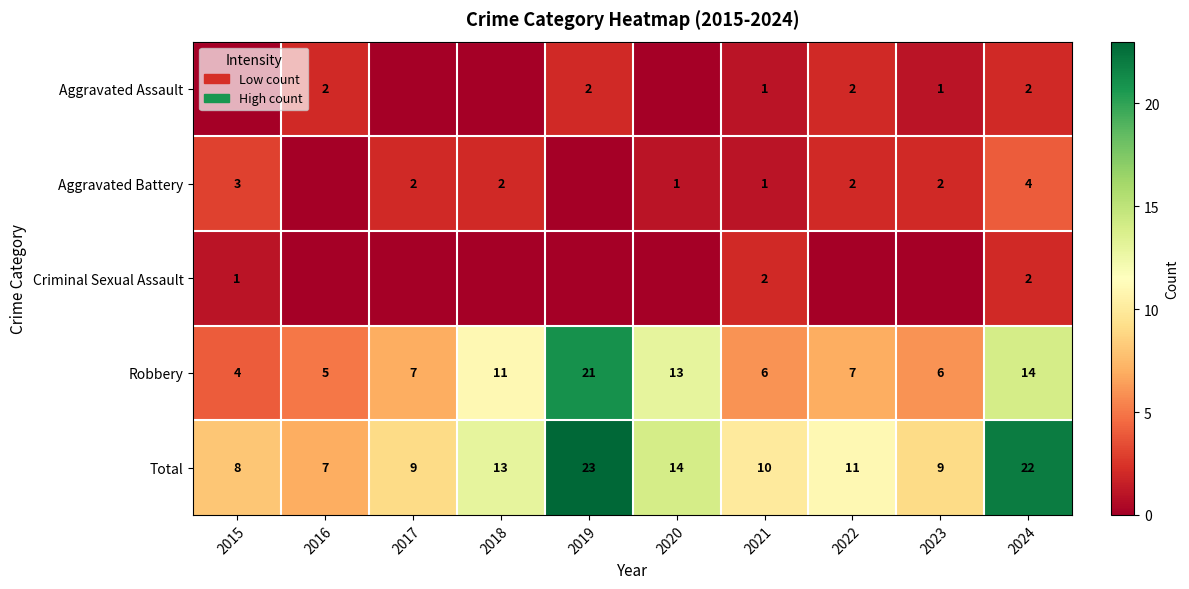

What is the sum of the Robbery values at 2017 and 2015?

11